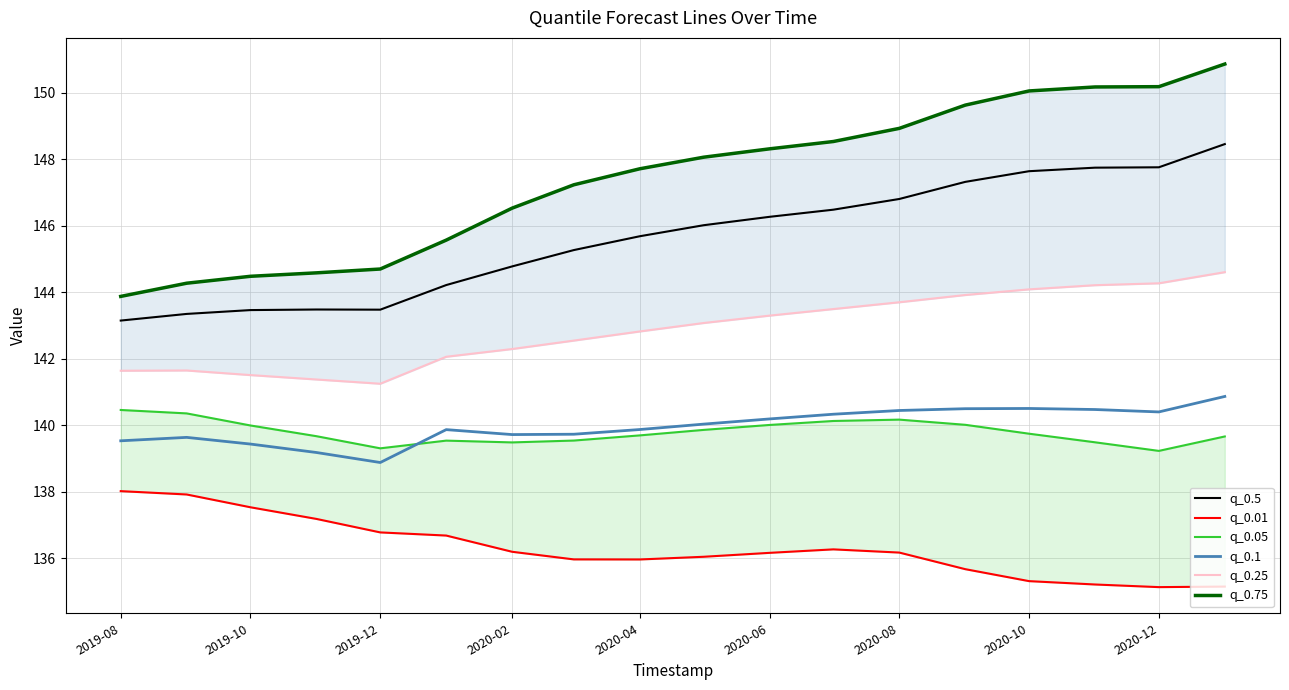

True or false: q_0.1 and q_0.5 intersect in this chart.

False